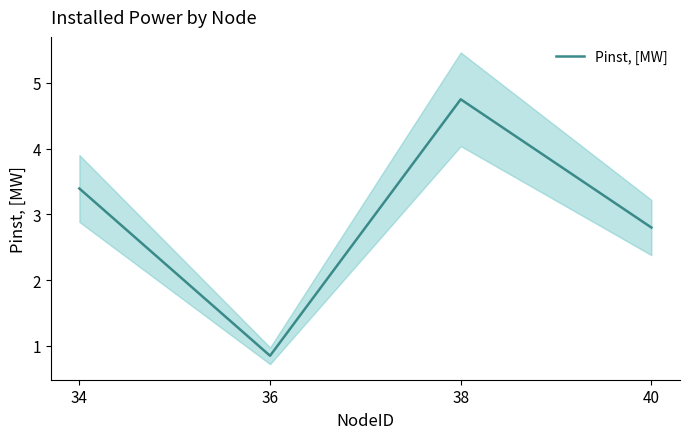

True or false: the data has more than 0 interior local peaks.

True